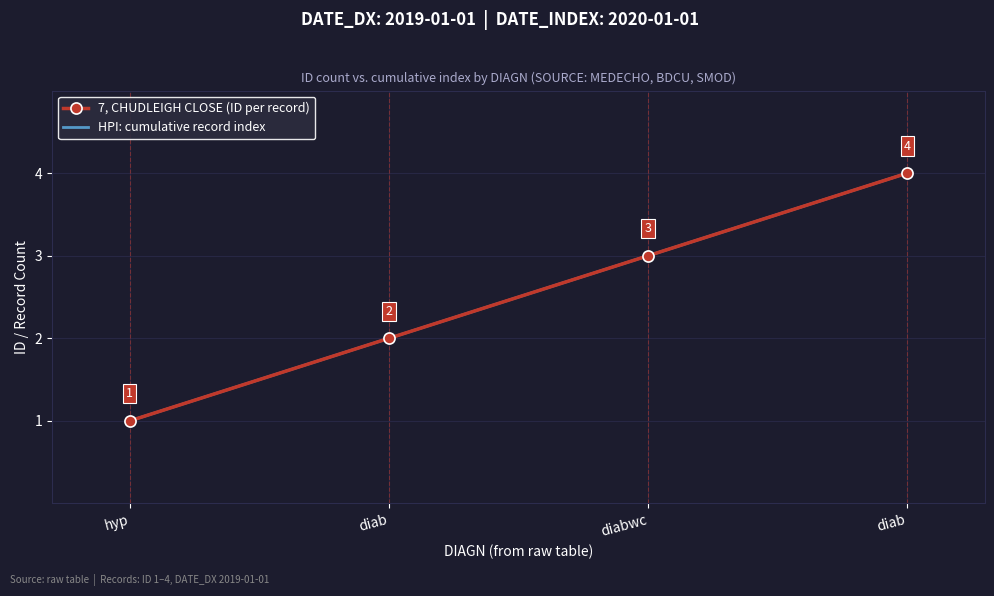

What is the value of the 7, CHUDLEIGH CLOSE (ID per record) point at the 3rd from the left?

3